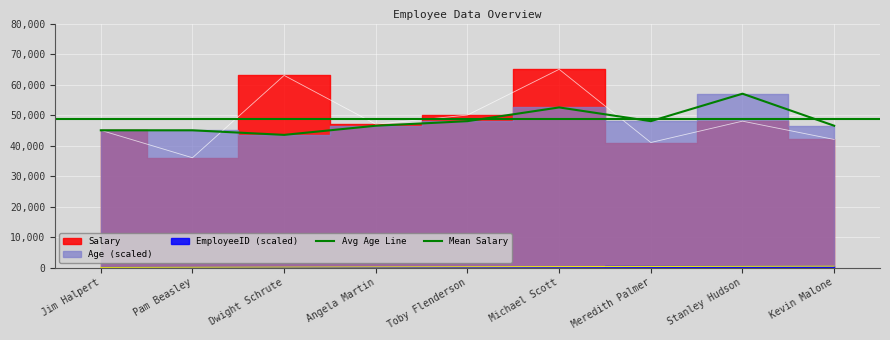

Which category has the lowest value in the Salary series?

Pam Beasley